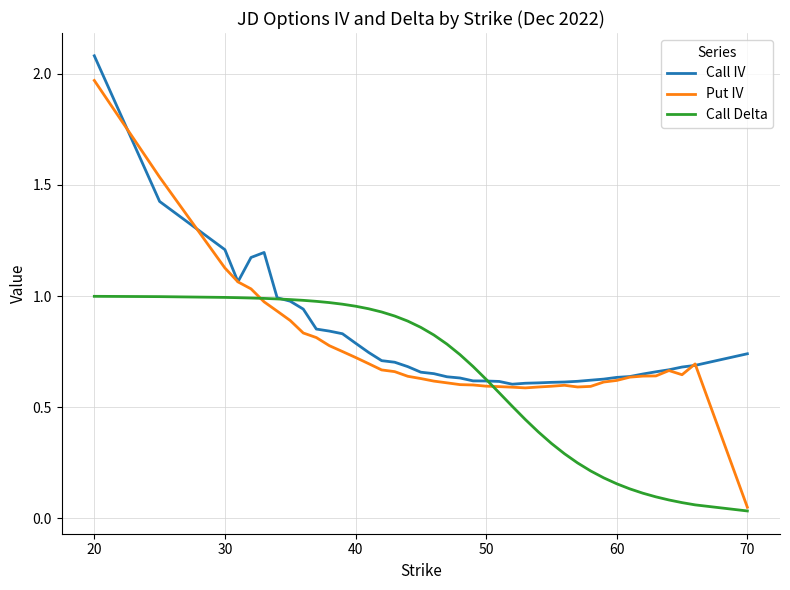

Which series has the widest spread of values?

Put IV